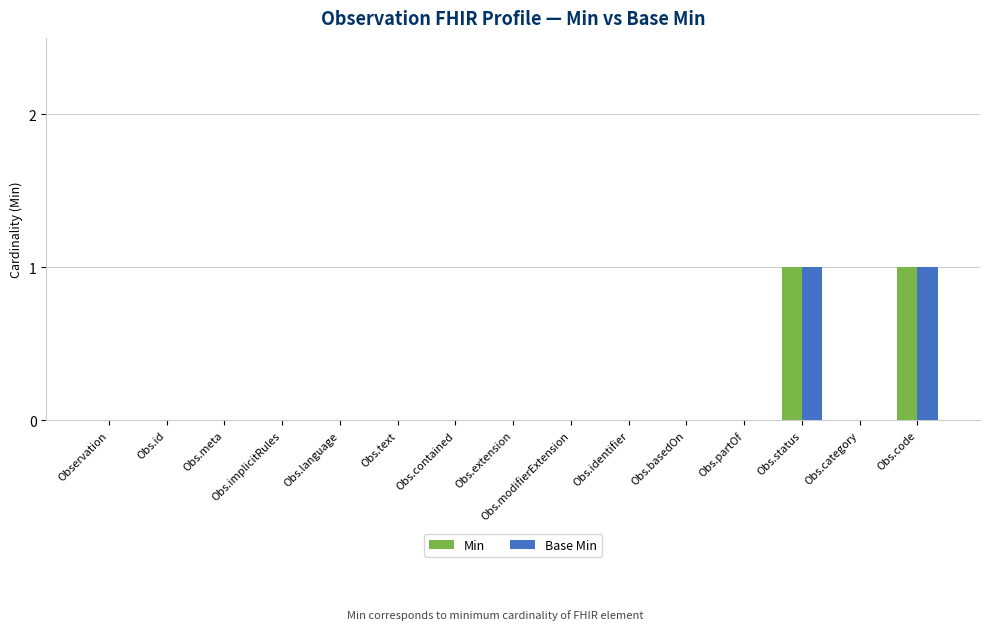

What is the sum of all Min values?

2